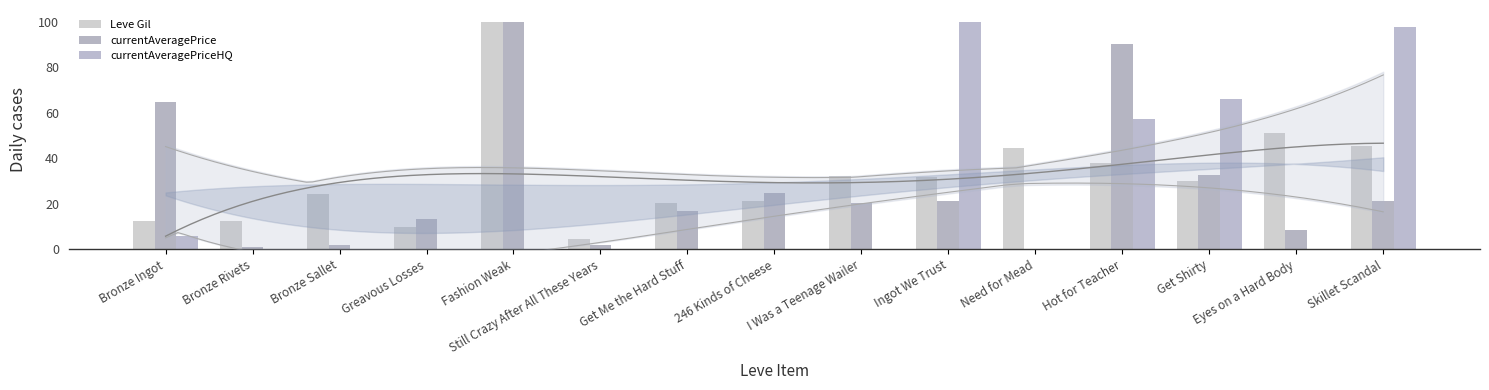

Does the chart contain any negative values?

No